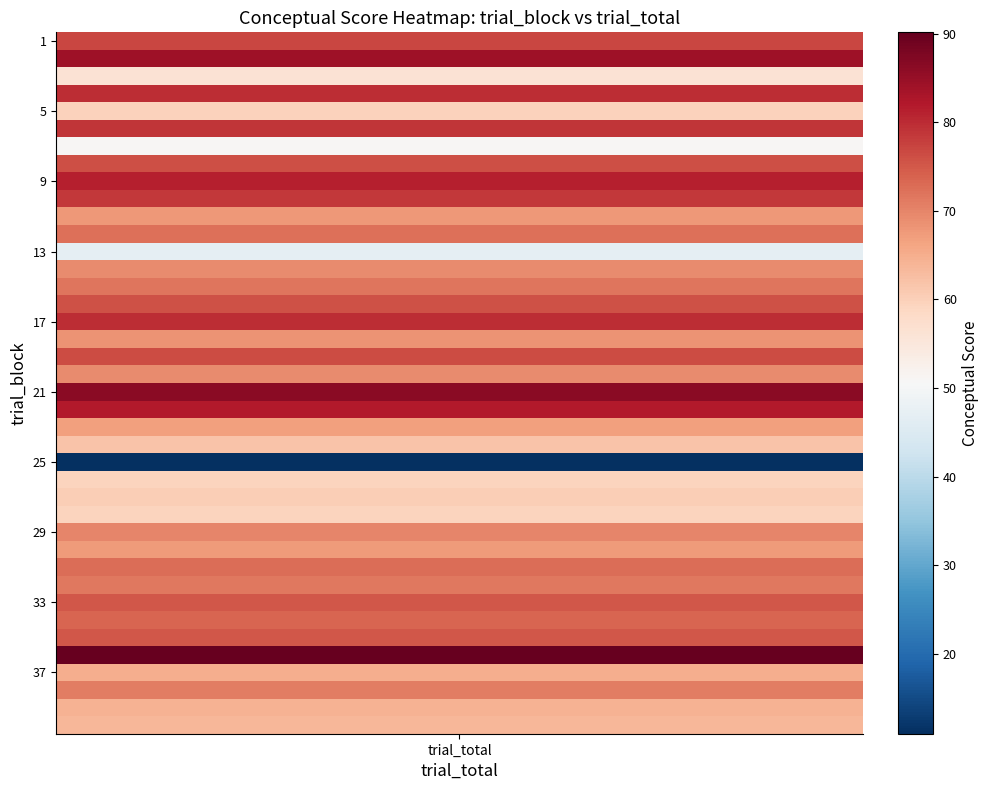

What is the ratio of the value at 29 to the value at 27?

1.1